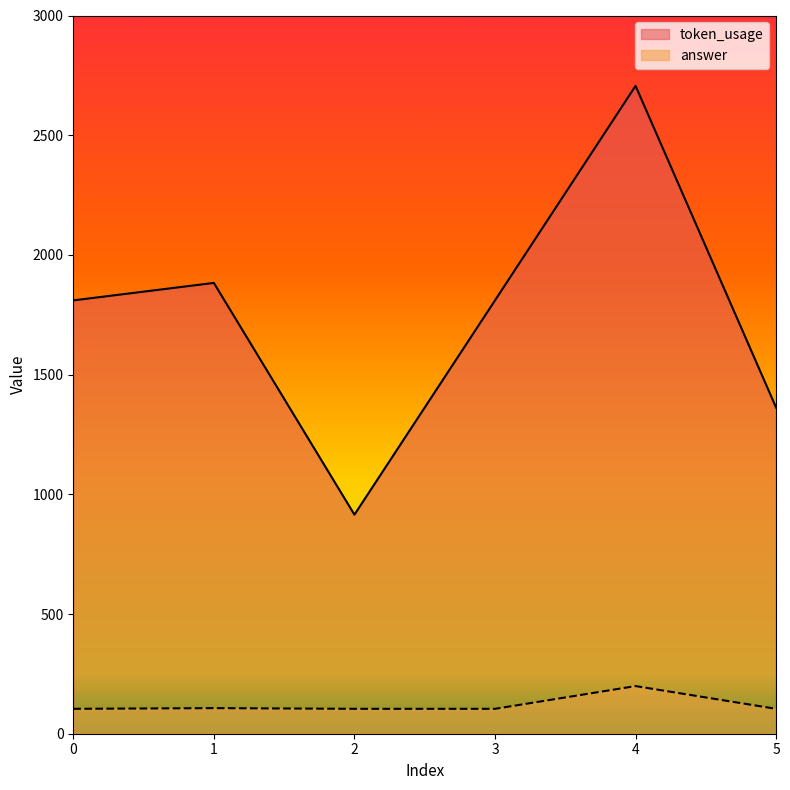

Which series changed the most between 1 and 3?

token_usage